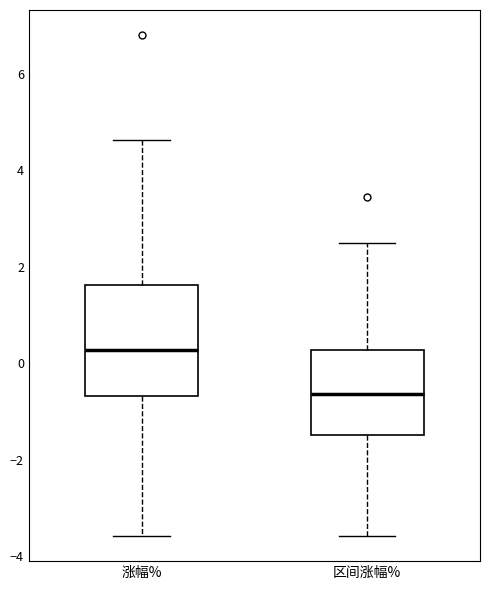

Which box is the tallest, from its lower edge to its upper edge?

涨幅%